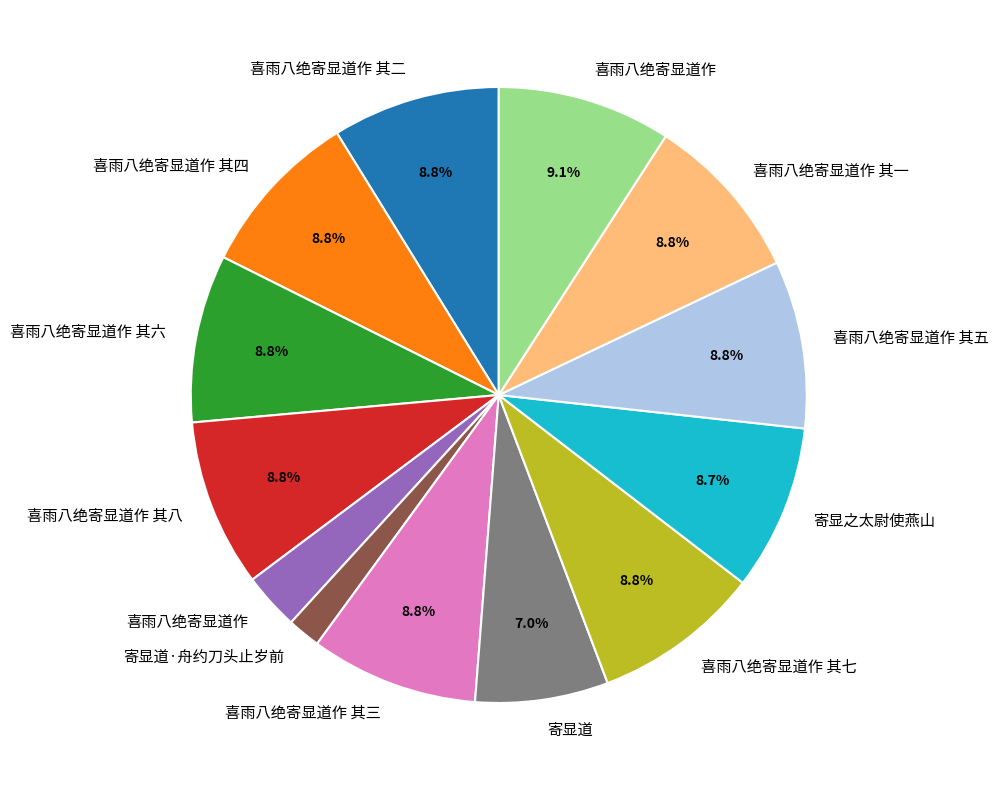

Is there any slice that represents more than half of the pie?

No